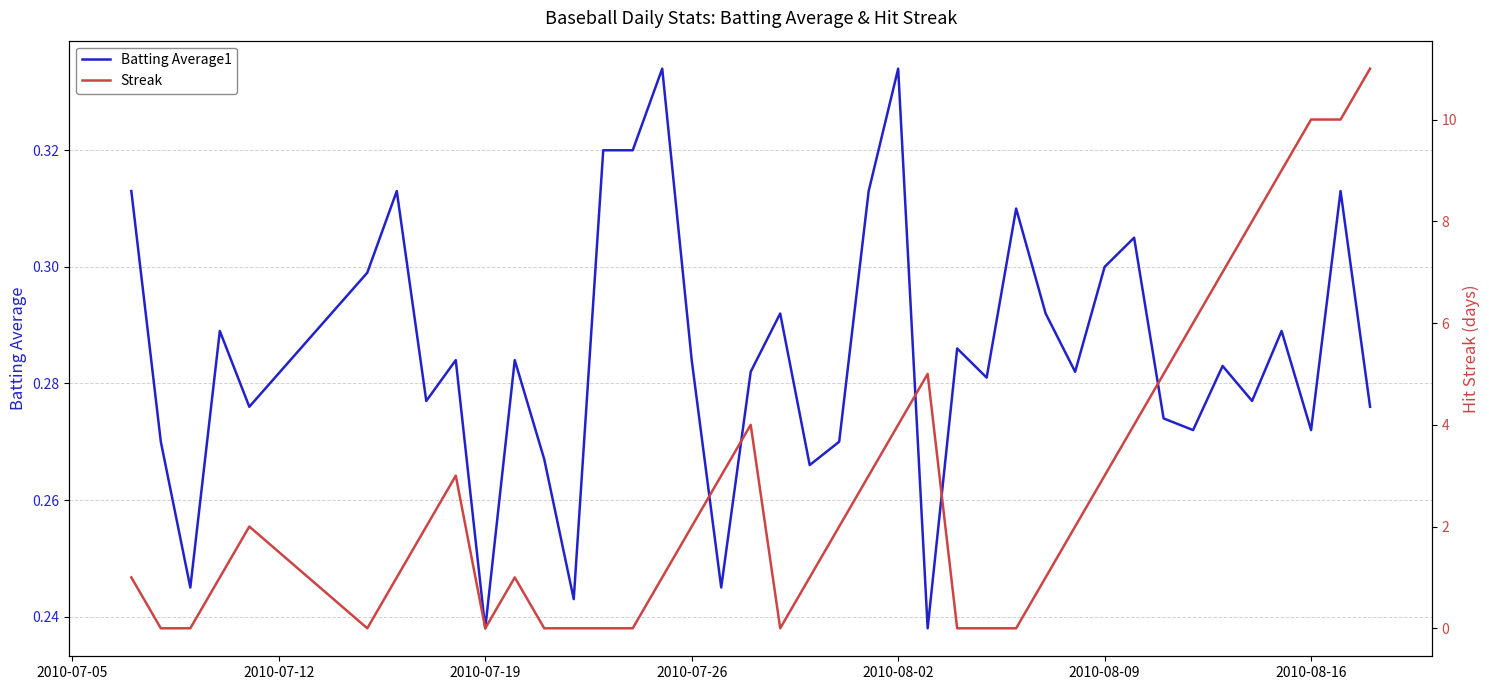

True or false: Batting Average1 has a value of 0.1 at 2010-07-26.

False